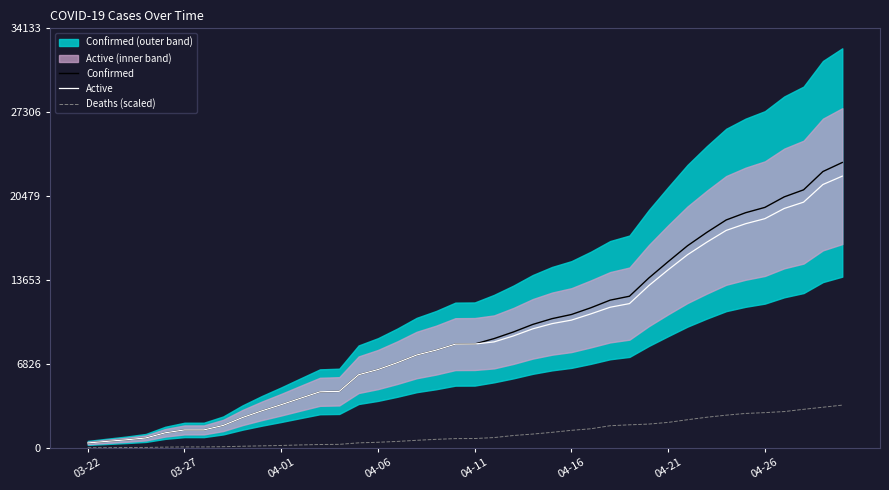

What is the highest value of the Deaths (scaled) series?

3483.0